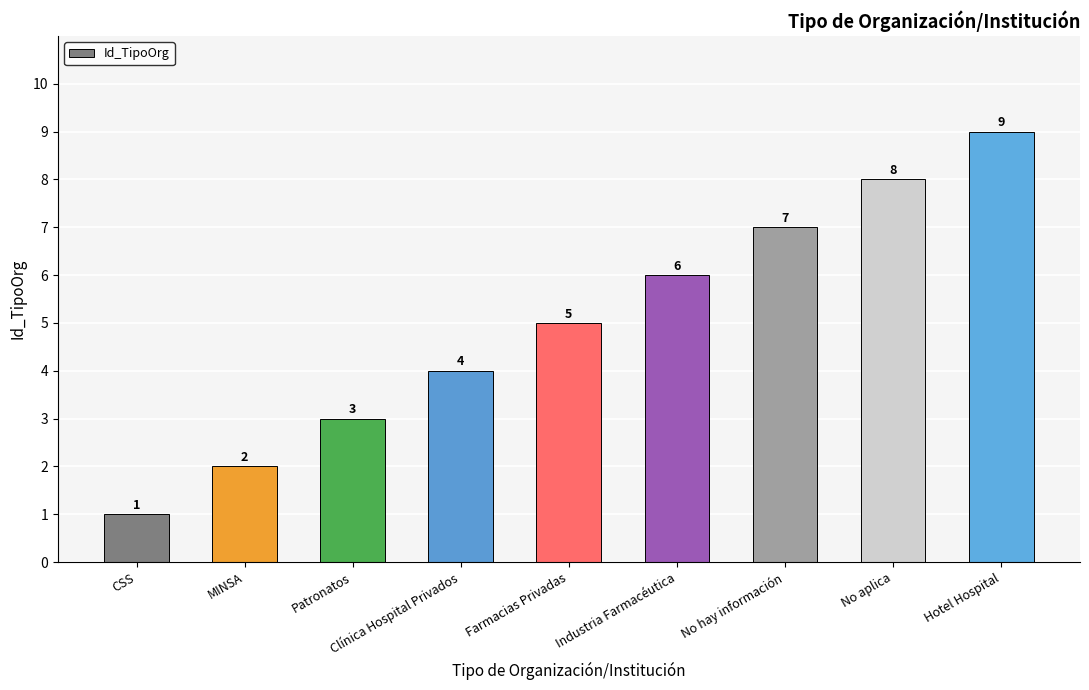

At which category does the chart reach its peak across all series?

Hotel Hospital